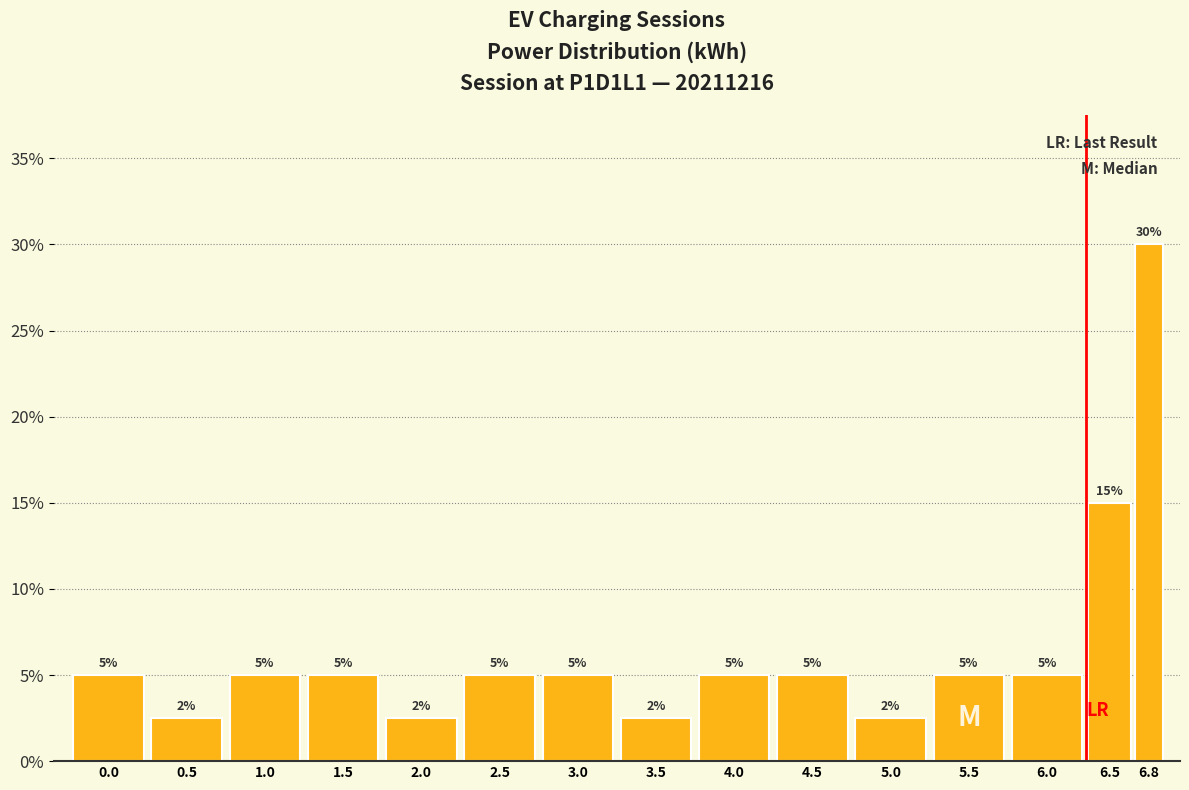

At which label is the value closest to 16?

6.5